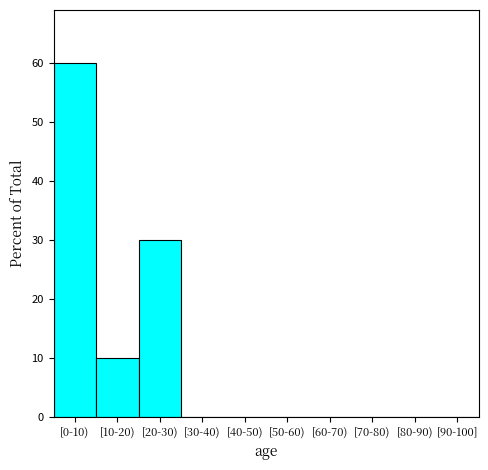

Reading left to right, list all the values displayed in this chart.

[0-10)=60.0	[10-20)=10.0	[20-30)=30.0	[30-40)=0.0	[40-50)=0.0	[50-60)=0.0	[60-70)=0.0	[70-80)=0.0	[80-90)=0.0	[90-100]=0.0